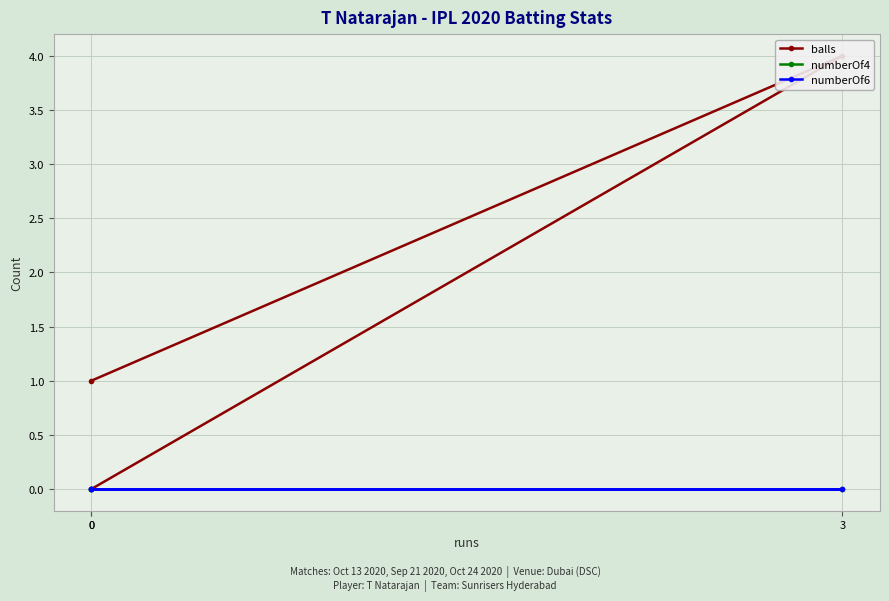

Which series has the widest spread of values?

balls